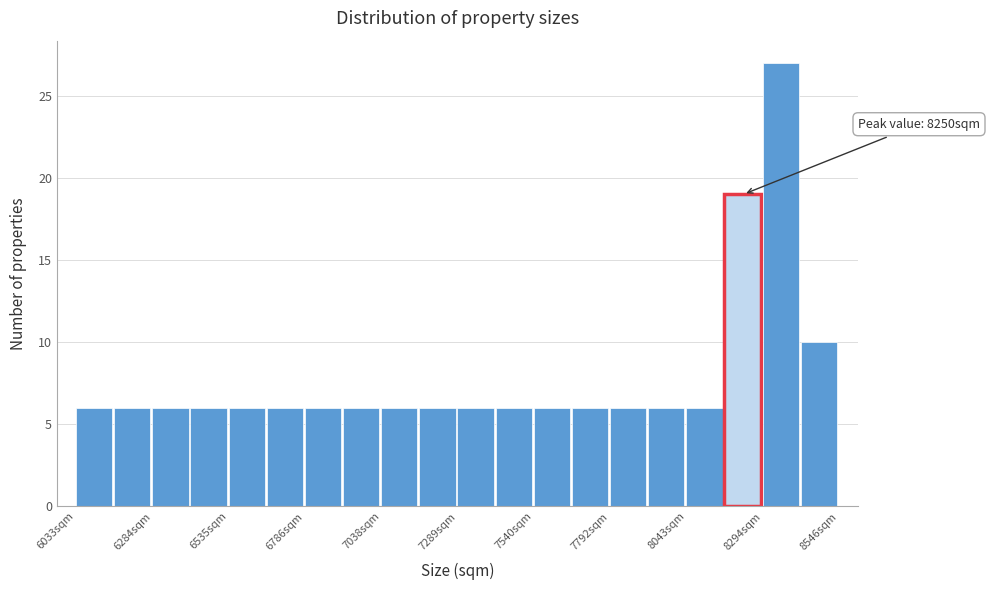

Around what value on the x-axis is the tallest bar? Give the approximate position of its centre, as read against the axis.

8350